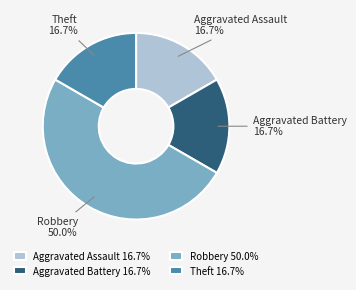

Approximately how many times larger is the value at Robbery compared to Aggravated Assault?

3.0